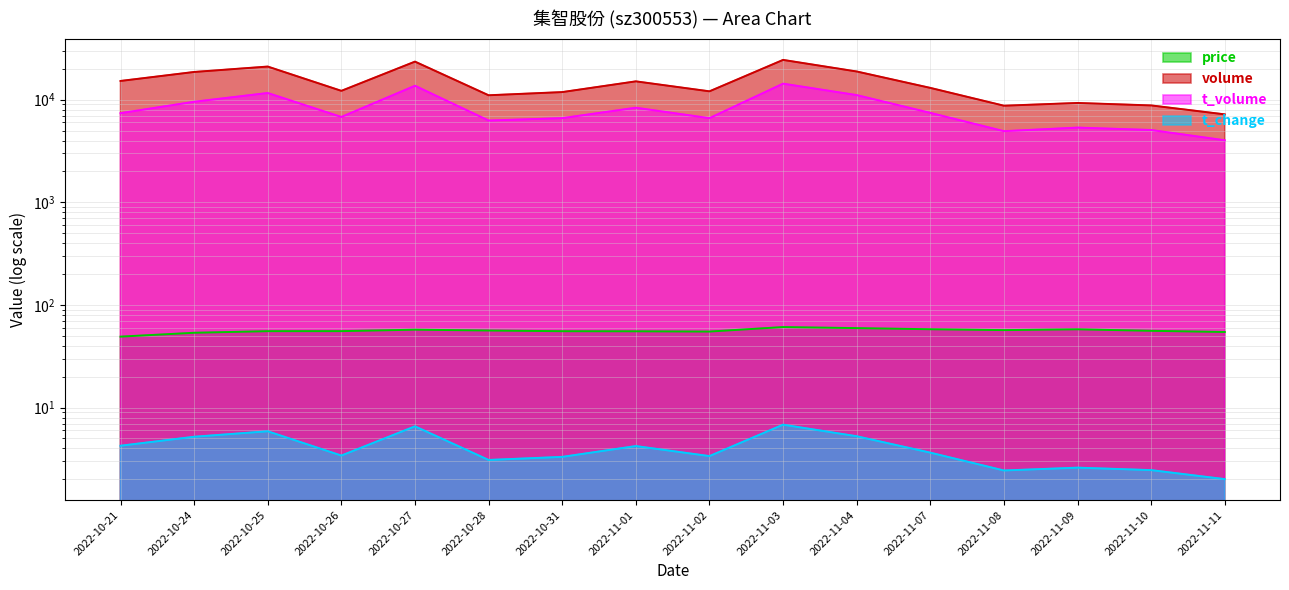

At which category does t_volume reach its first local valley?

2022-10-26